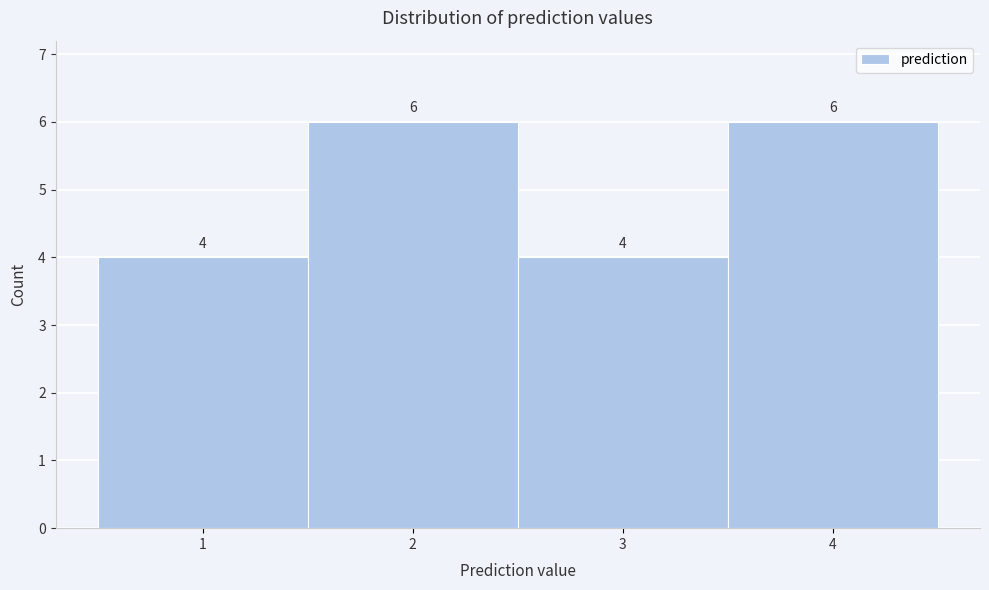

Reading left to right, list every bar in this chart as the range it spans on the x-axis followed by its height.

0.5 to 1.5: 4
1.5 to 2.5: 6
2.5 to 3.5: 4
3.5 to 4.5: 6